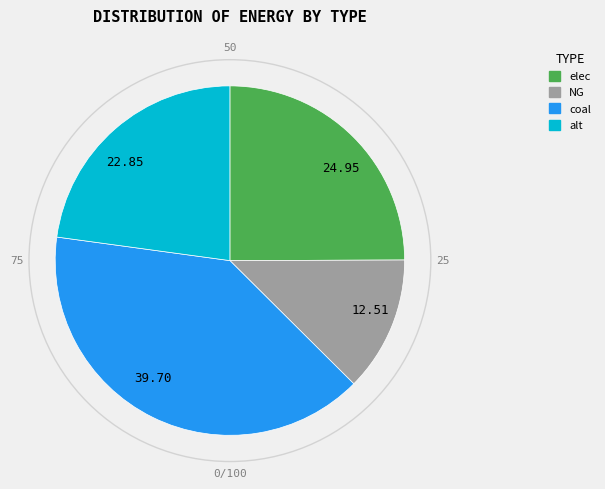

Rank the categories by value from lowest to highest.

NG, alt, elec, coal